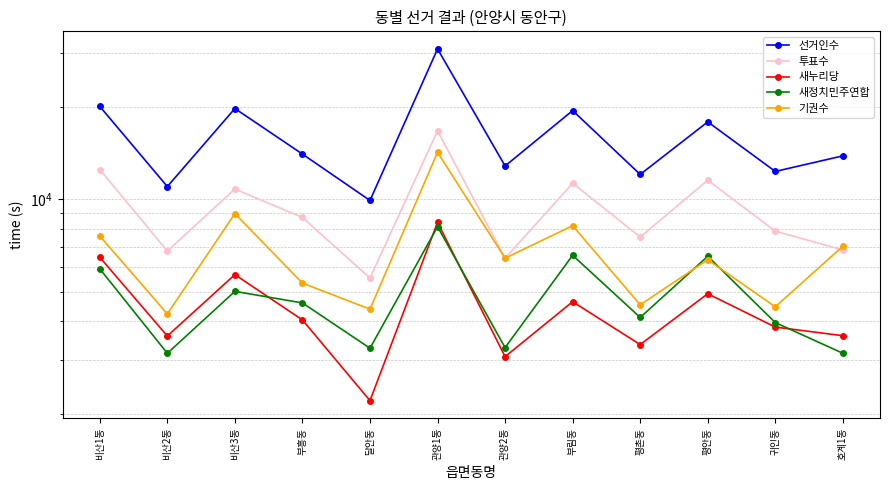

Is it true that 새누리당 equals 1867 at 평안동?

False